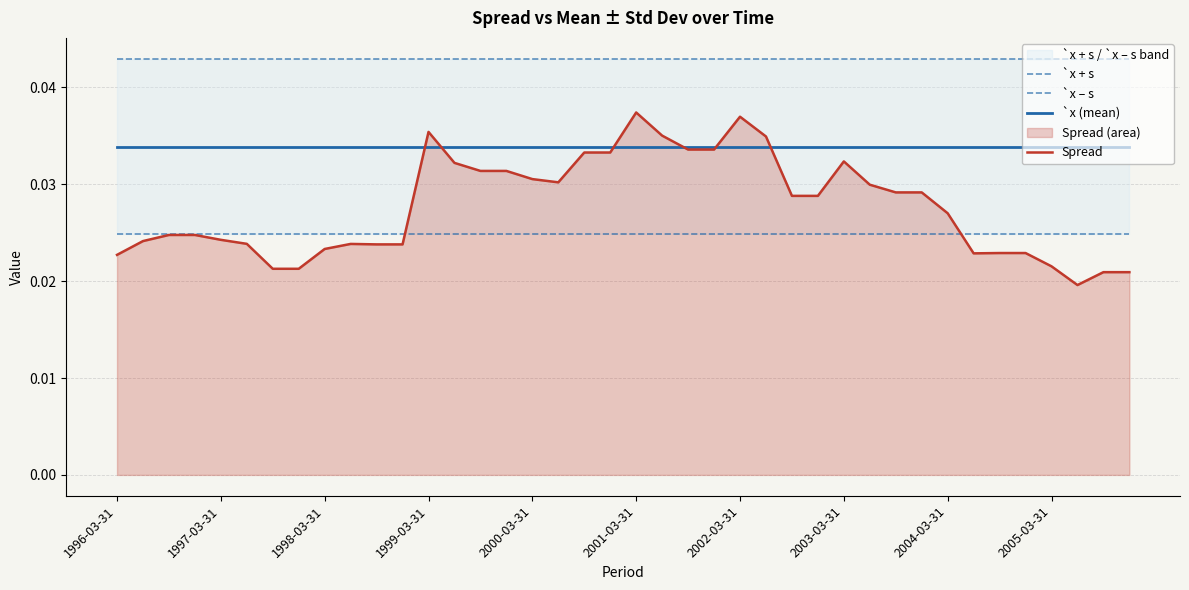

Which has a higher value, 2002-03-31 or 11?

2002-03-31